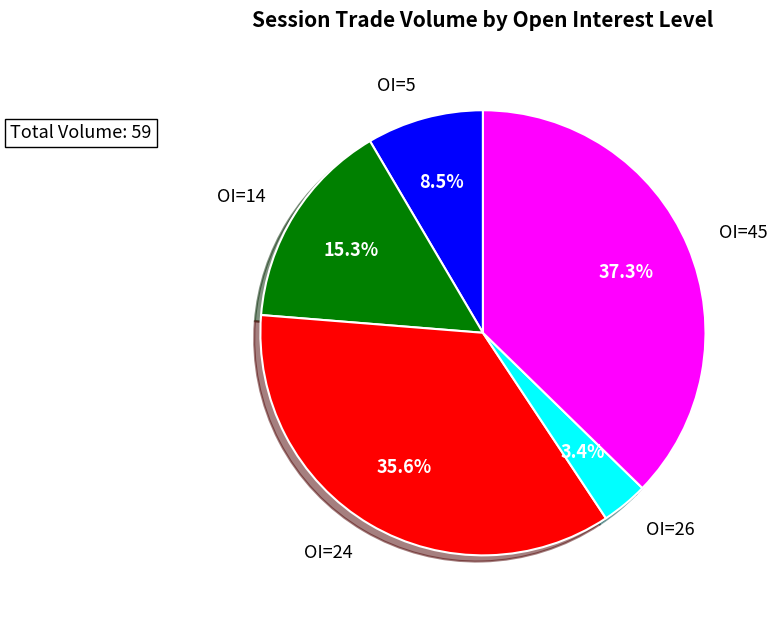

Is the sum of OI=24 and OI=45 greater than half?

Yes